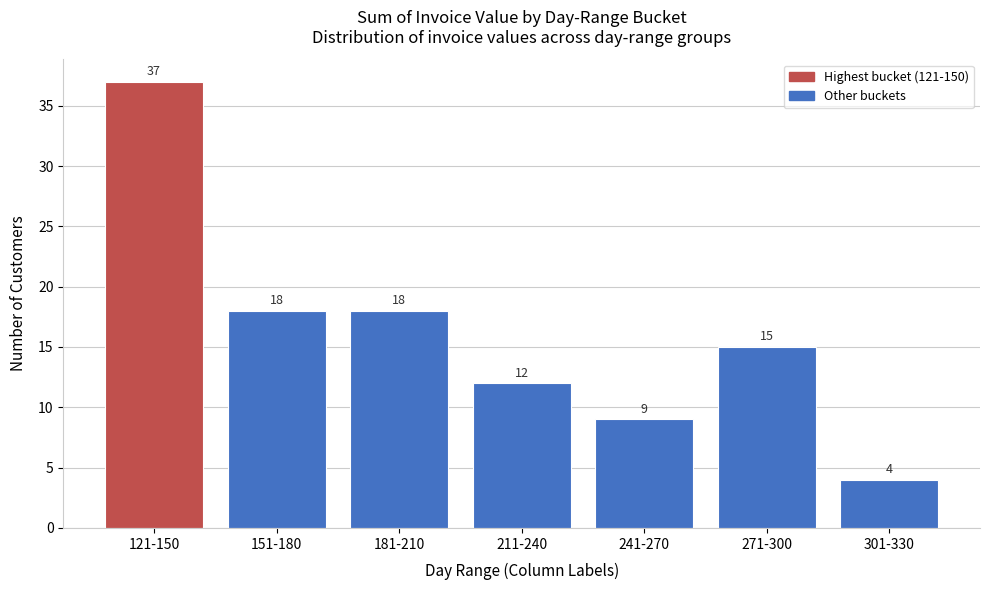

Reading left to right, what are all the values shown in this chart?

121-150=37	151-180=18	181-210=18	211-240=12	241-270=9	271-300=15	301-330=4